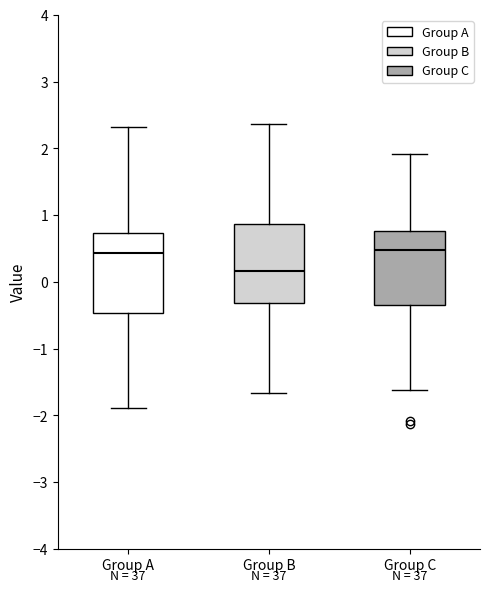

Where does the upper whisker of the box for Group A end on the y-axis? The values are not printed on the chart, so give them approximately, as read against the axis.

2.3